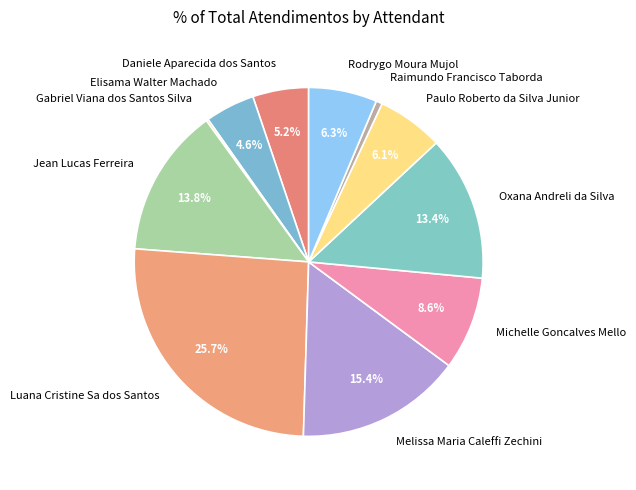

To the nearest percent, what is the average slice percentage?

9%